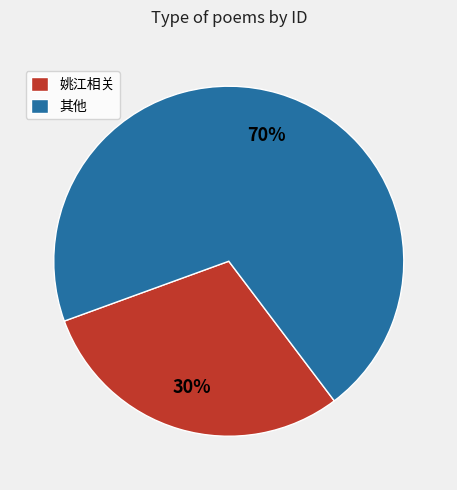

Does any single category account for the majority?

Yes